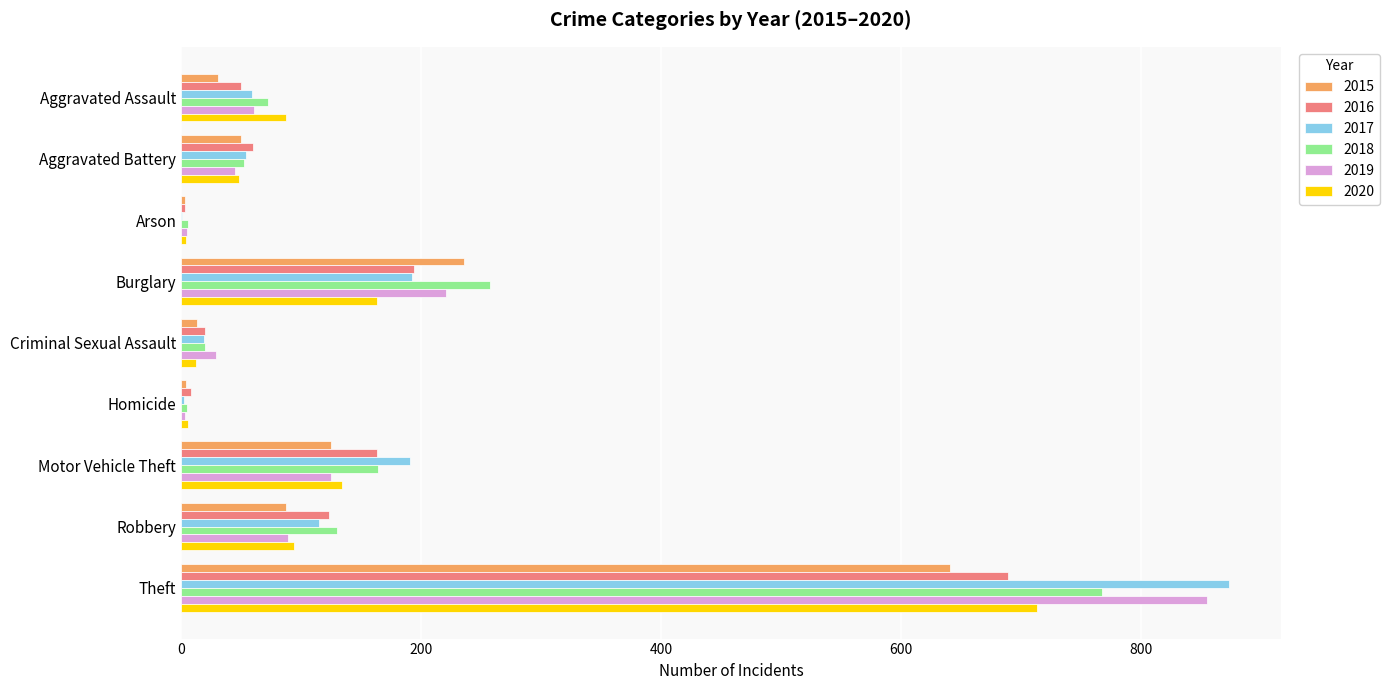

What is the difference between the 2015 values at Homicide and Criminal Sexual Assault?

9